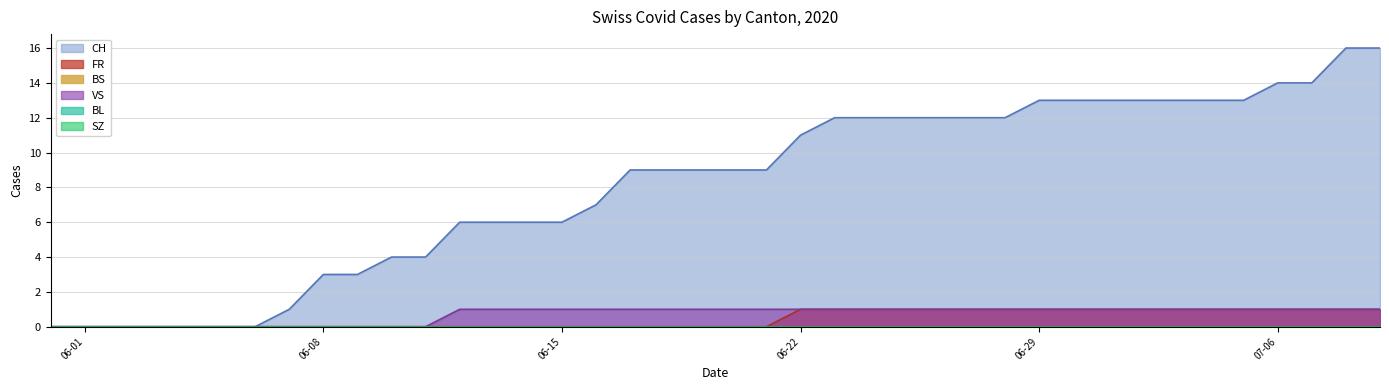

What is the average value of the VS series?

1